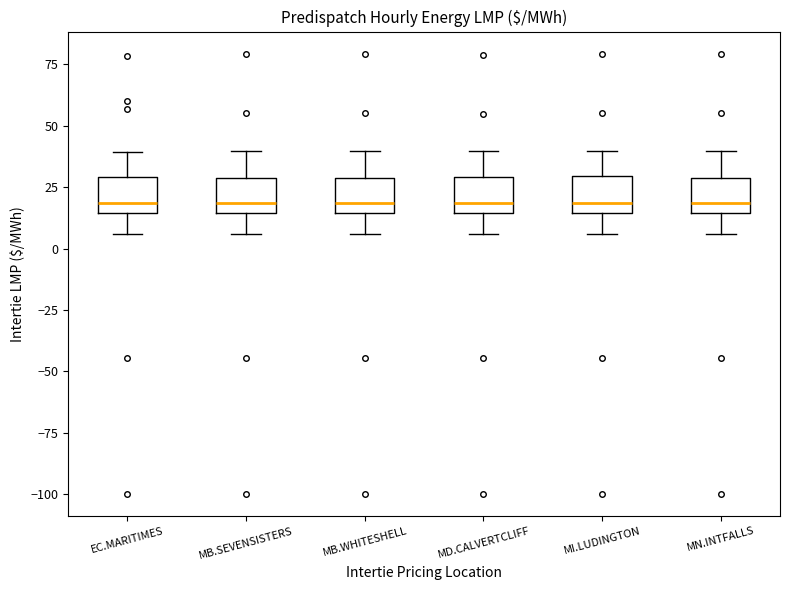

Reading left to right, read every box against the y-axis: the position of its median line, the range the box covers, and the ends of its whiskers. The values are not printed on the chart, so give them approximately, as read against the axis.

EC.MARITIMES: median 20, box 15 to 30, whiskers 5 to 40
MB.SEVENSISTERS: median 20, box 15 to 30, whiskers 5 to 40
MB.WHITESHELL: median 20, box 15 to 30, whiskers 5 to 40
MD.CALVERTCLIFF: median 20, box 15 to 30, whiskers 5 to 40
MI.LUDINGTON: median 20, box 15 to 30, whiskers 5 to 40
MN.INTFALLS: median 20, box 15 to 30, whiskers 5 to 40